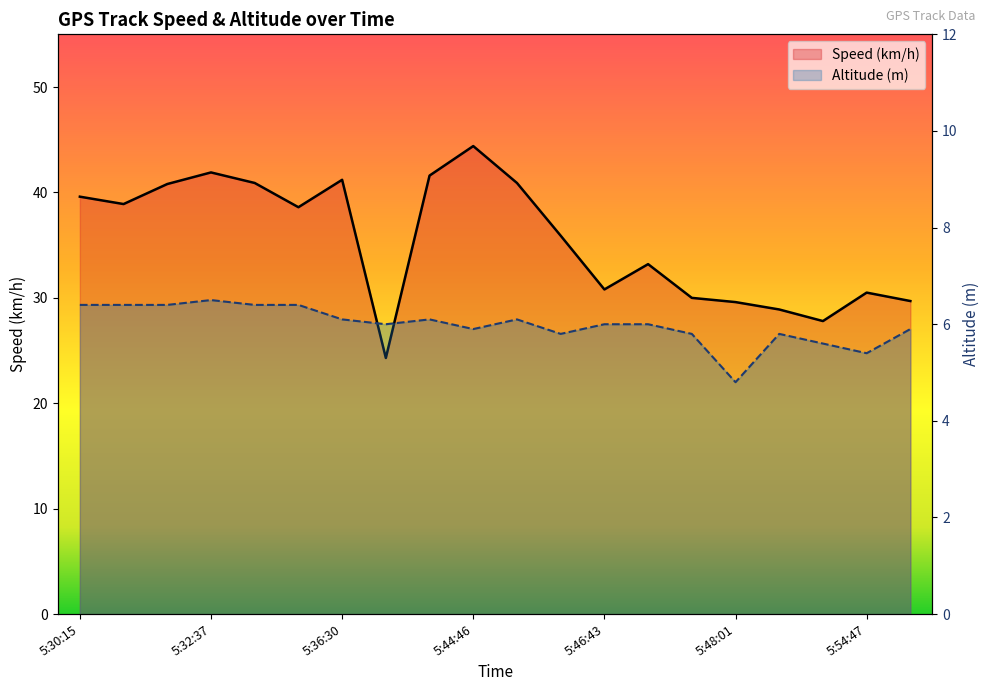

Is the value of Altitude (m) at 5:47:13 greater than the value of Speed (km/h) at 5:35:18?

No